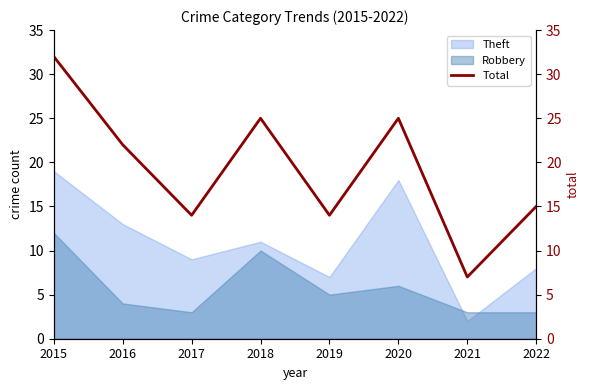

True or false: the data shows 22 at 2016.

True